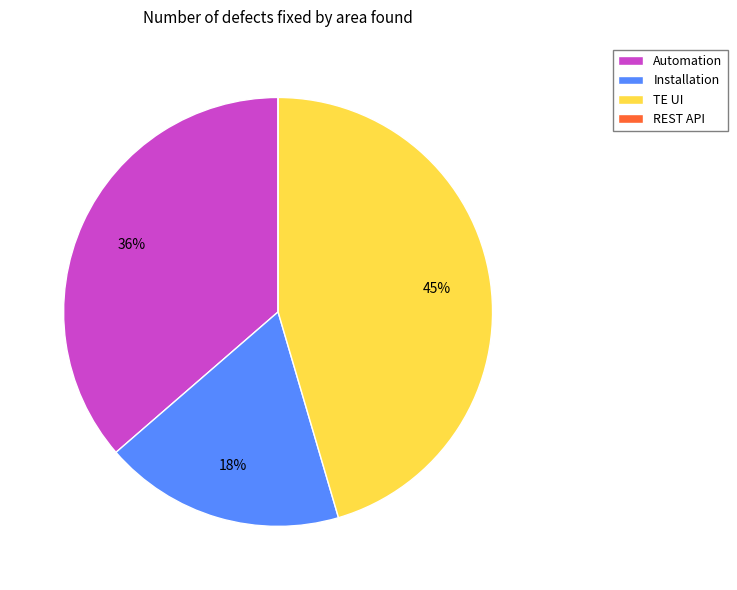

What is the ratio of the value at TE UI to the value at Installation?

2.5